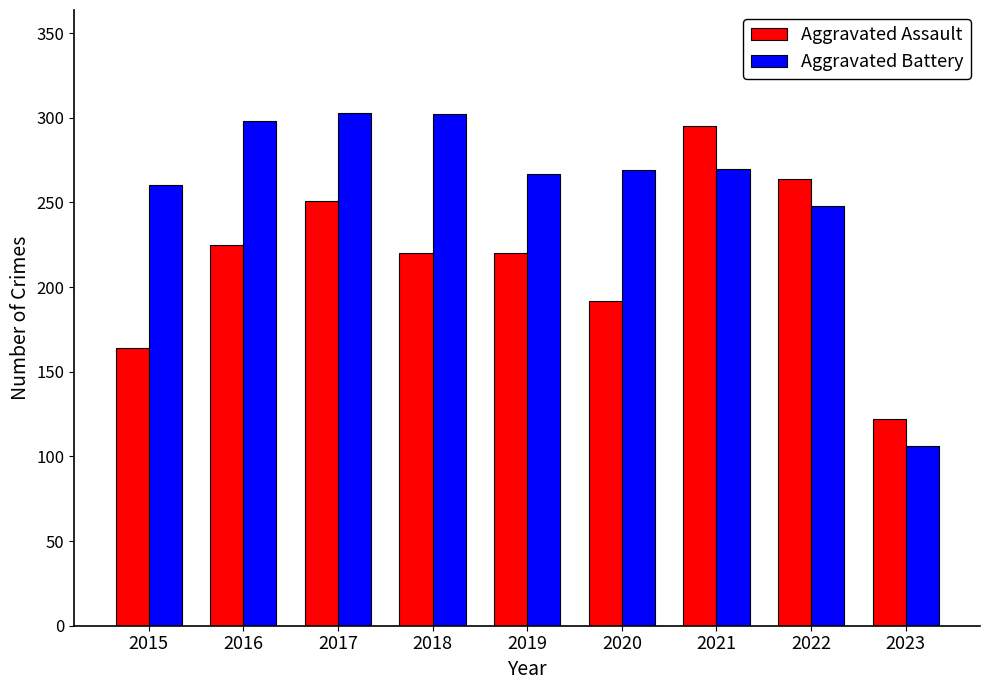

The value of Aggravated Battery at 2018 is 431. True or false?

False